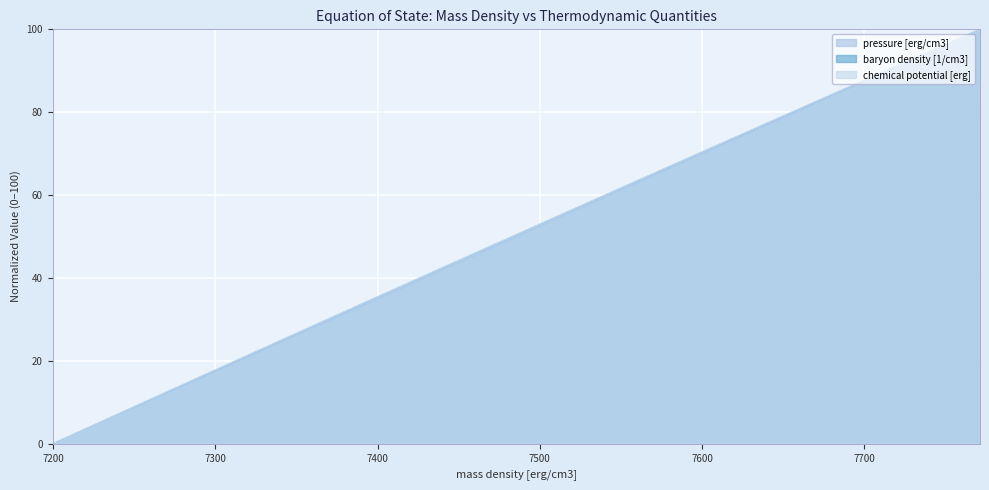

What is the difference between the highest and lowest values at 7740.79087665?

0.1